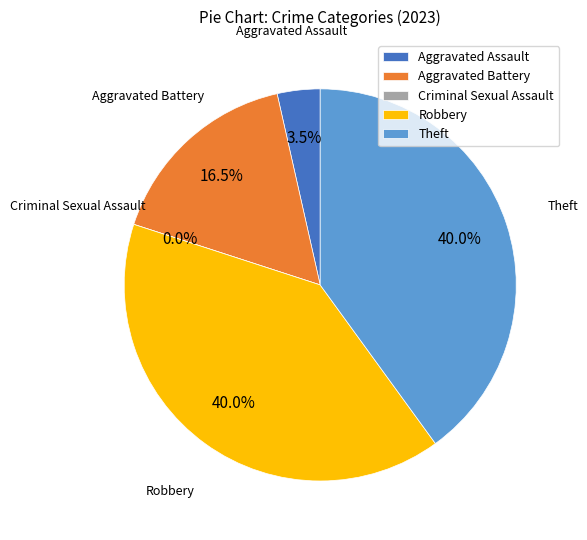

Which slice is the smallest?

Criminal Sexual Assault